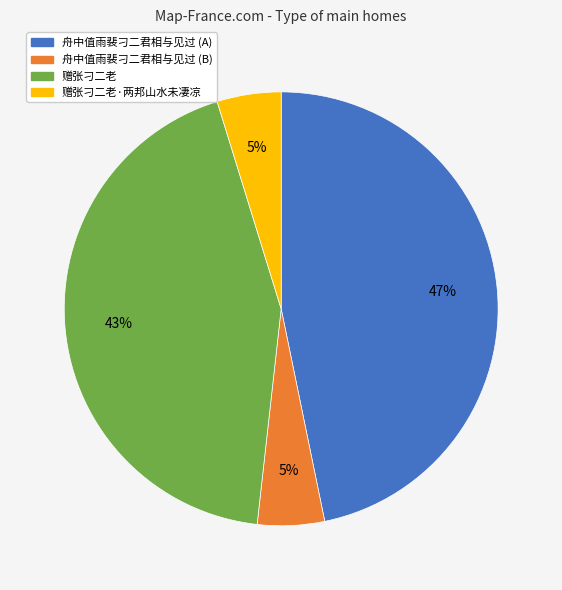

What is the largest slice in the pie chart?

舟中值雨裴刁二君相与见过 (A)